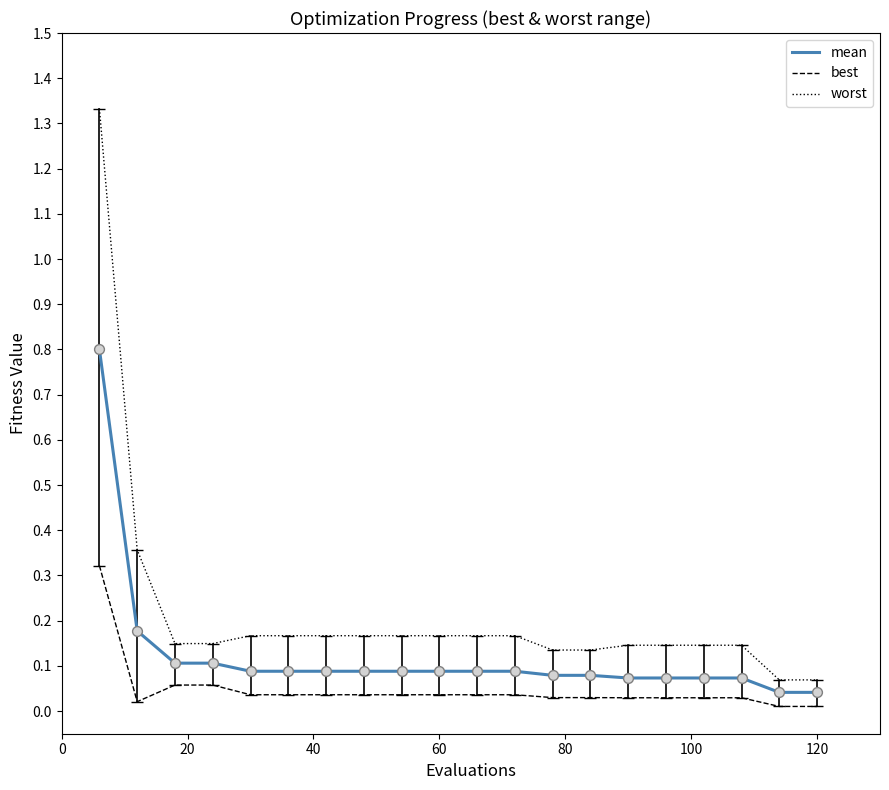

Which series has the widest spread of values?

worst